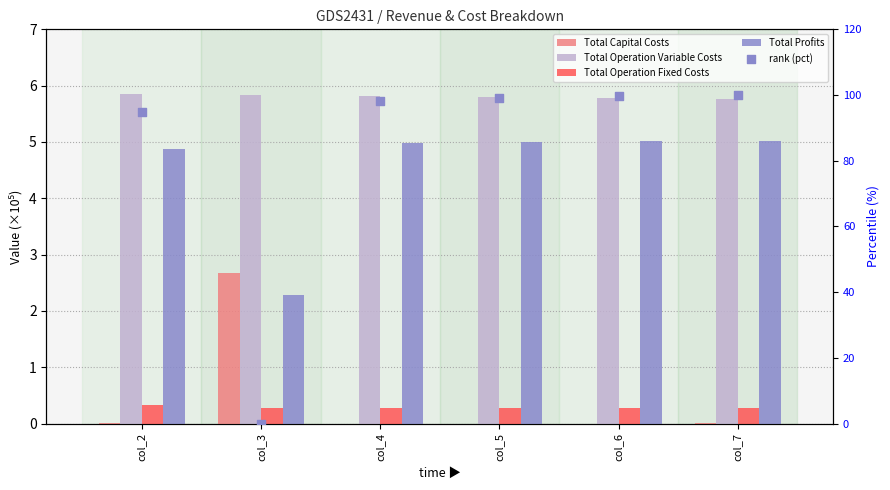

Which series has the largest Y range (max minus min)?

rank (pct)